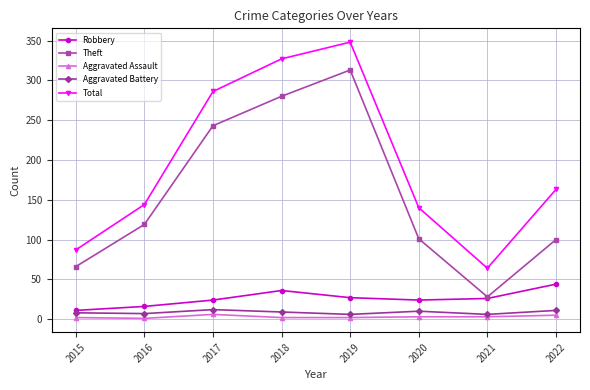

True or false: Total and Theft cross at least once.

False